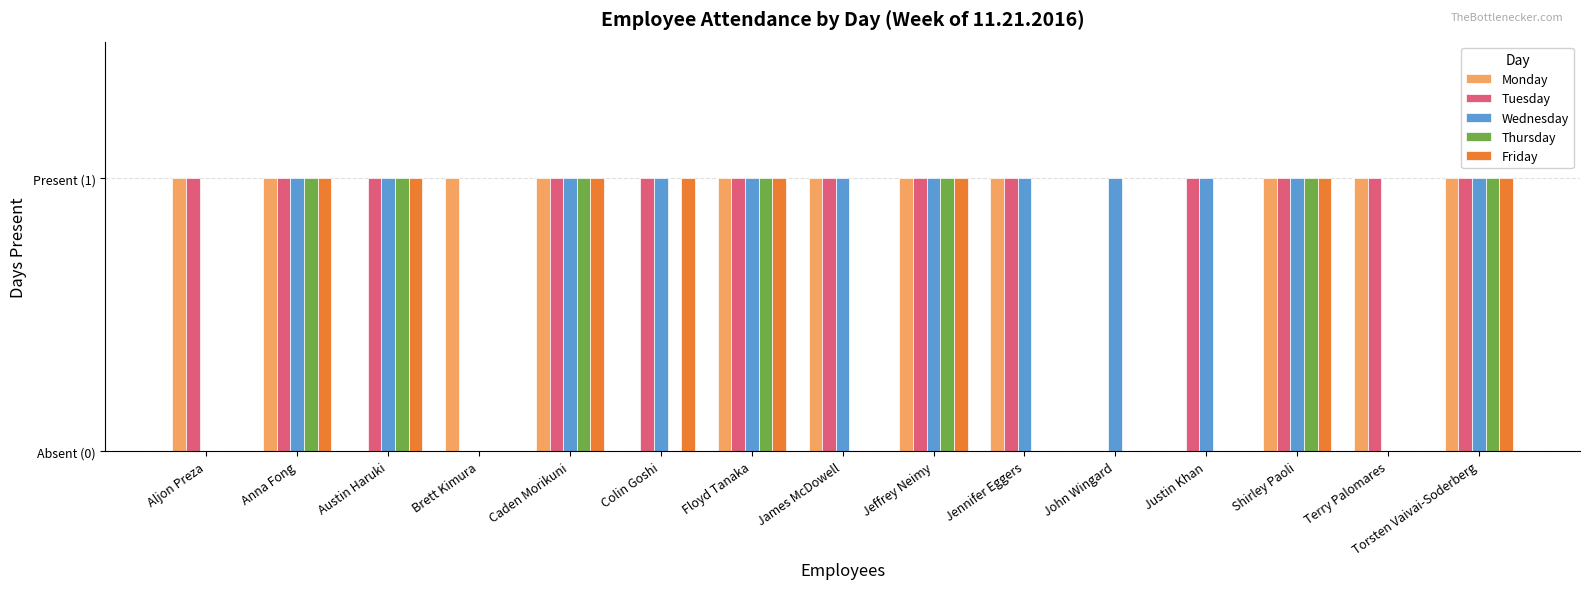

List the series in order of their peak value, lowest first.

Monday, Tuesday, Wednesday, Thursday, Friday